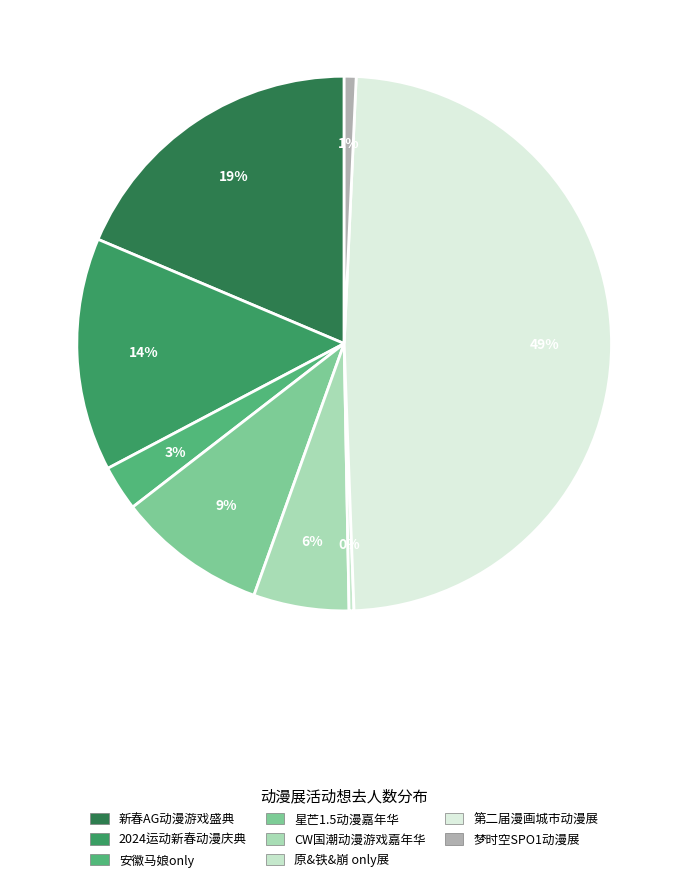

Rank the categories by value from highest to lowest.

合肥· 第二届漫画城市动漫展 -故事再次开始, 合肥·新春AG动漫游戏盛典热血plus, 合肥·2024运动新春动漫庆典（全ip）, 合肥·星芒1.5动漫嘉年华, 合肥·CW国潮动漫游戏嘉年华, 合肥·安徽马娘only, 合肥·梦时空SPO1动漫展, 合肥·原&铁&崩 only展